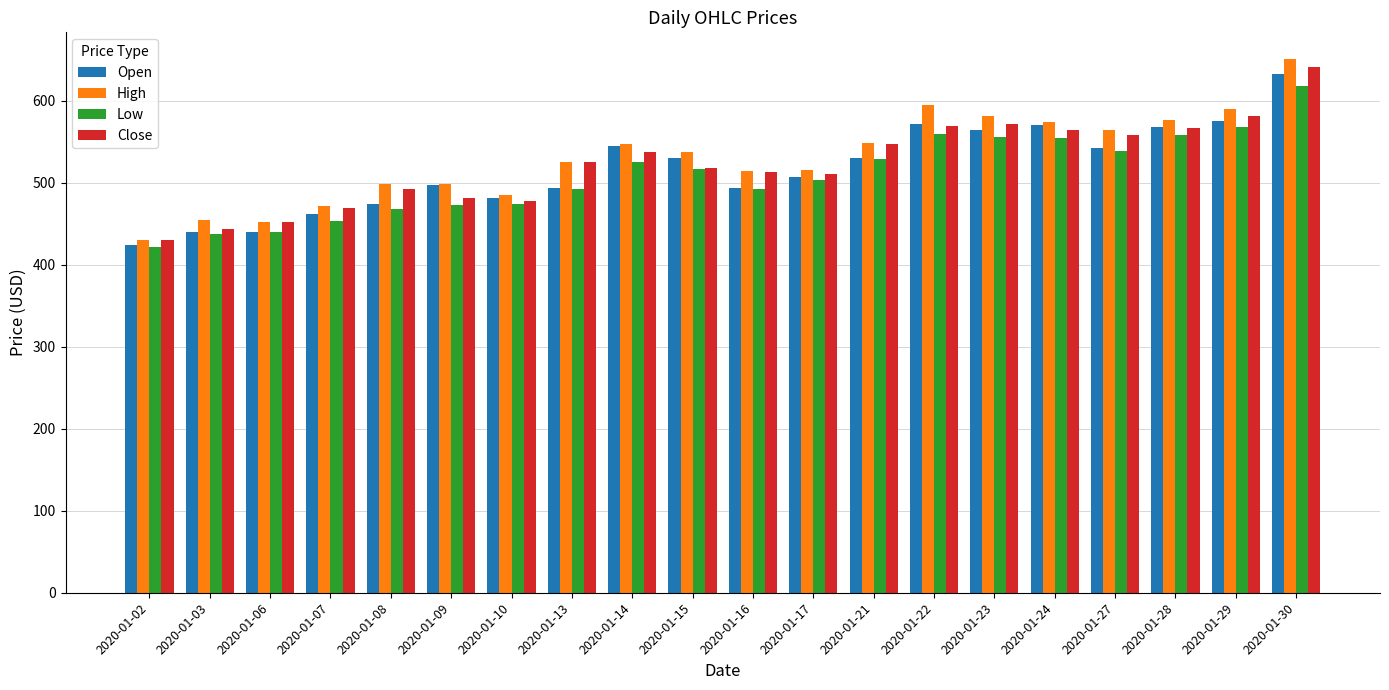

What is the difference between the maximum and second lowest values in the Low series?

181.1